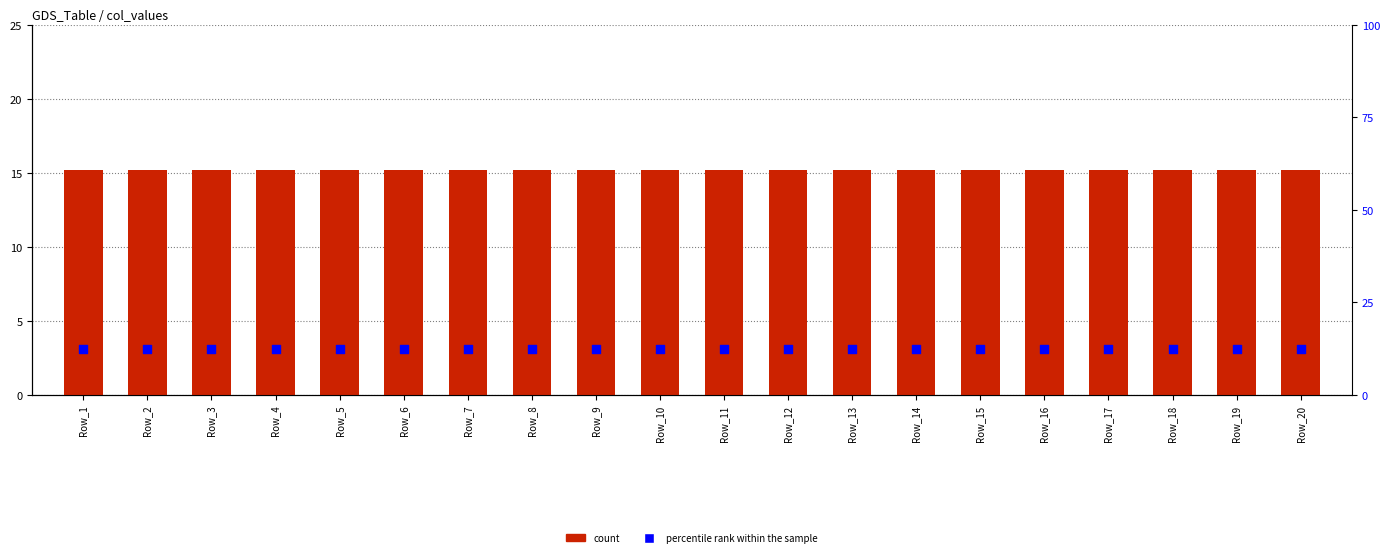

What are all the series names shown in the legend?

count, percentile rank within the sample